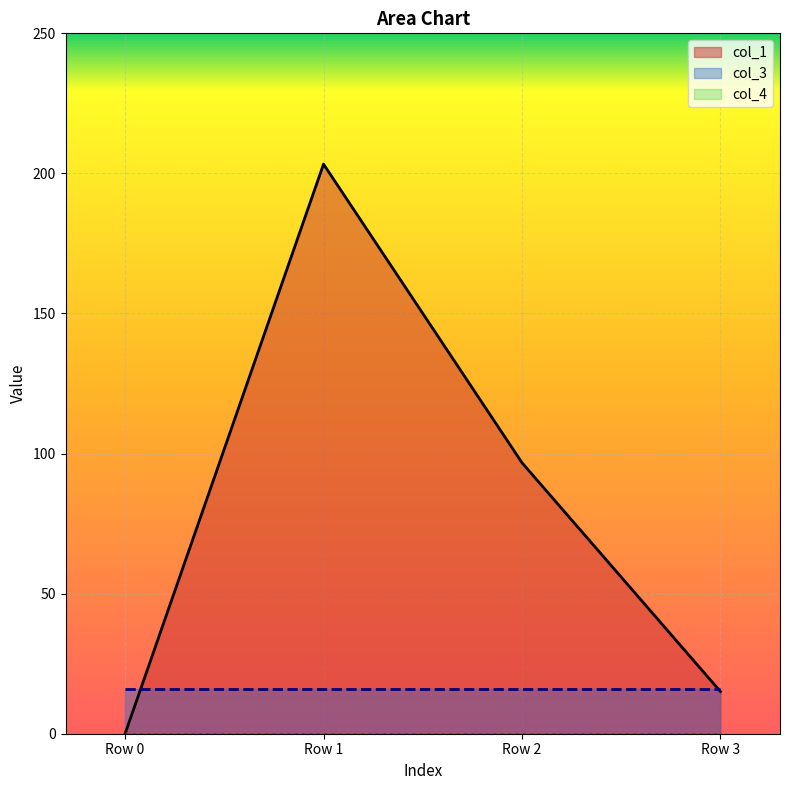

True or false: col_3_line and col_4_line cross at least once.

False